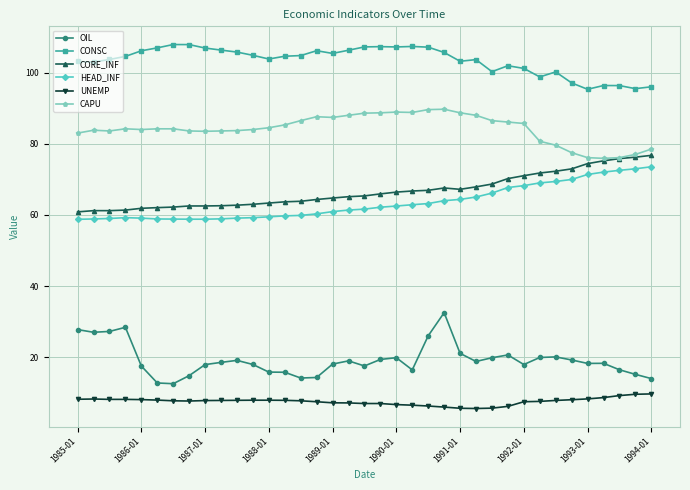

How many lines are shown in the chart?

6